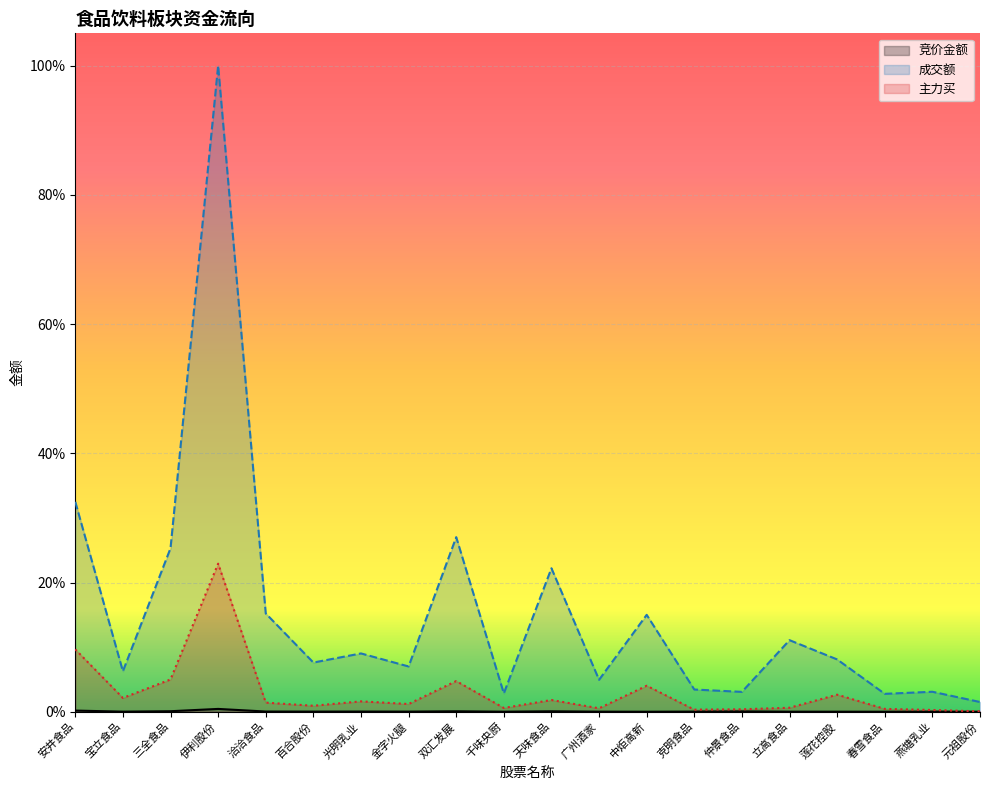

True or false: 成交额 and 竞价金额 cross at least once.

False